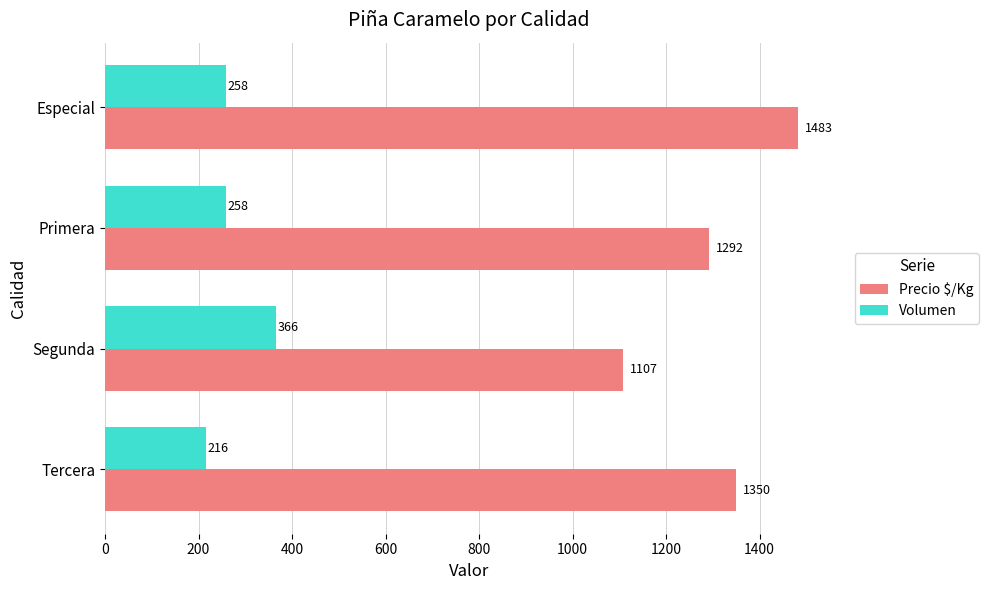

What is the maximum value for Volumen?

366